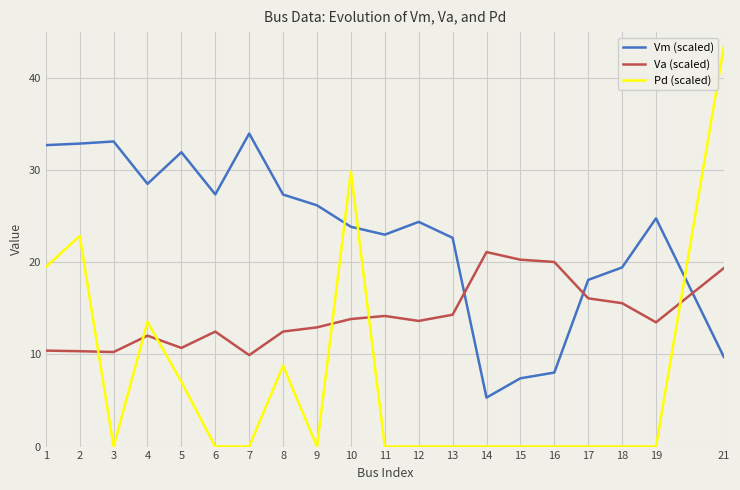

What is the difference between the Vm (scaled) values at 7 and 5?

2.0